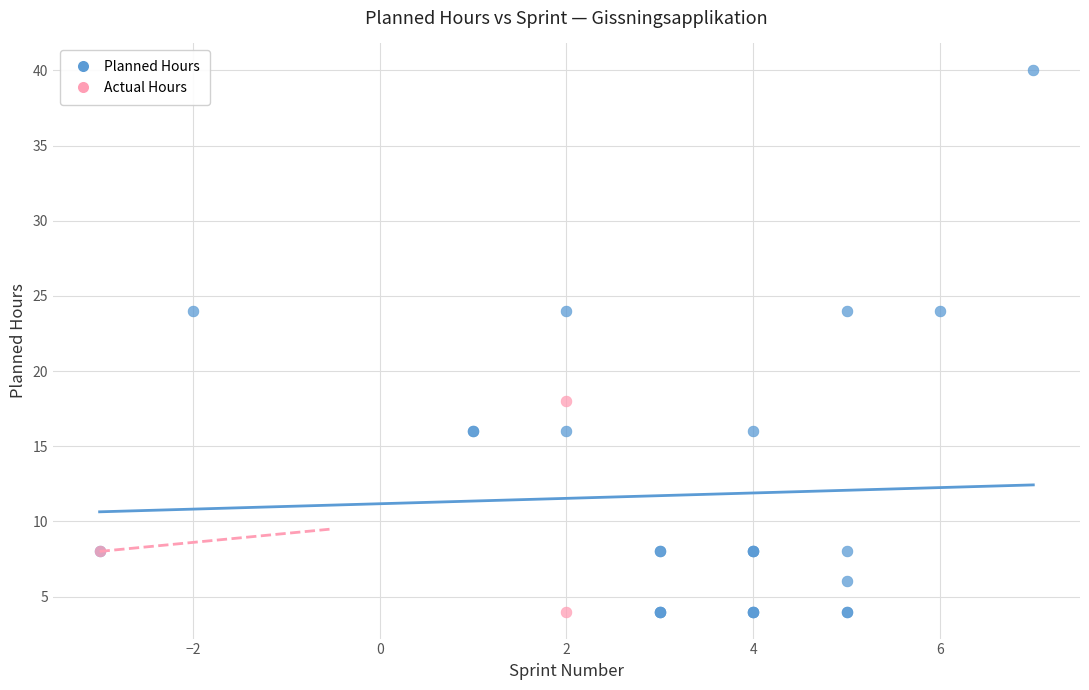

Which series contains the highest Y value?

Planned Hours